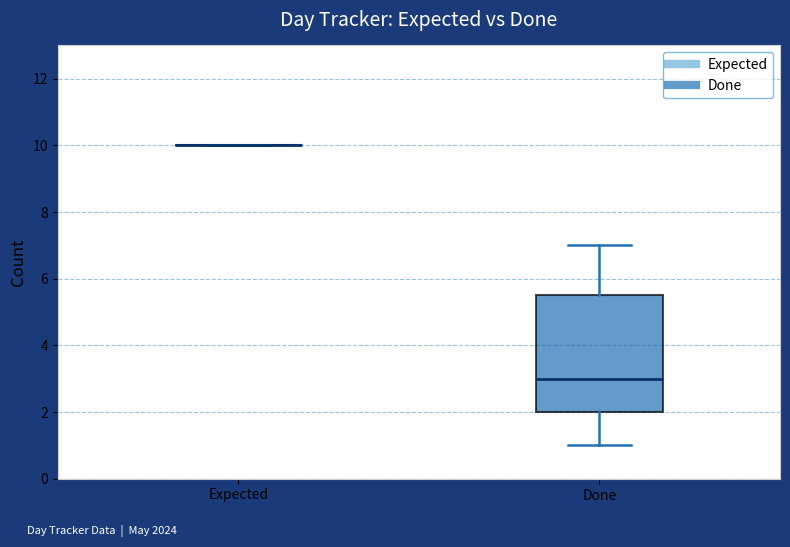

Reading left to right, read every box against the y-axis: the position of its median line, the range the box covers, and the ends of its whiskers. The values are not printed on the chart, so give them approximately, as read against the axis.

Expected: box collapsed to a line at 10.0, whiskers 10.0 to 10.0
Done: median 3.0, box 2.0 to 5.6, whiskers 1.0 to 7.0